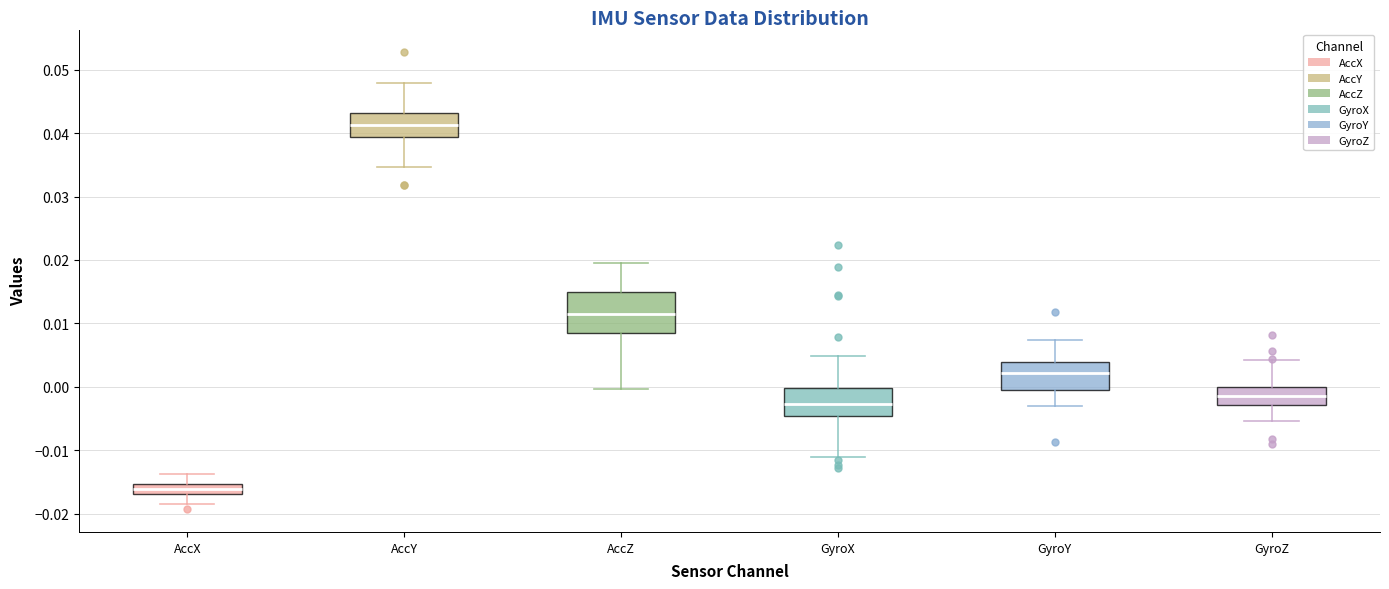

Which box is the tallest, from its lower edge to its upper edge?

AccZ